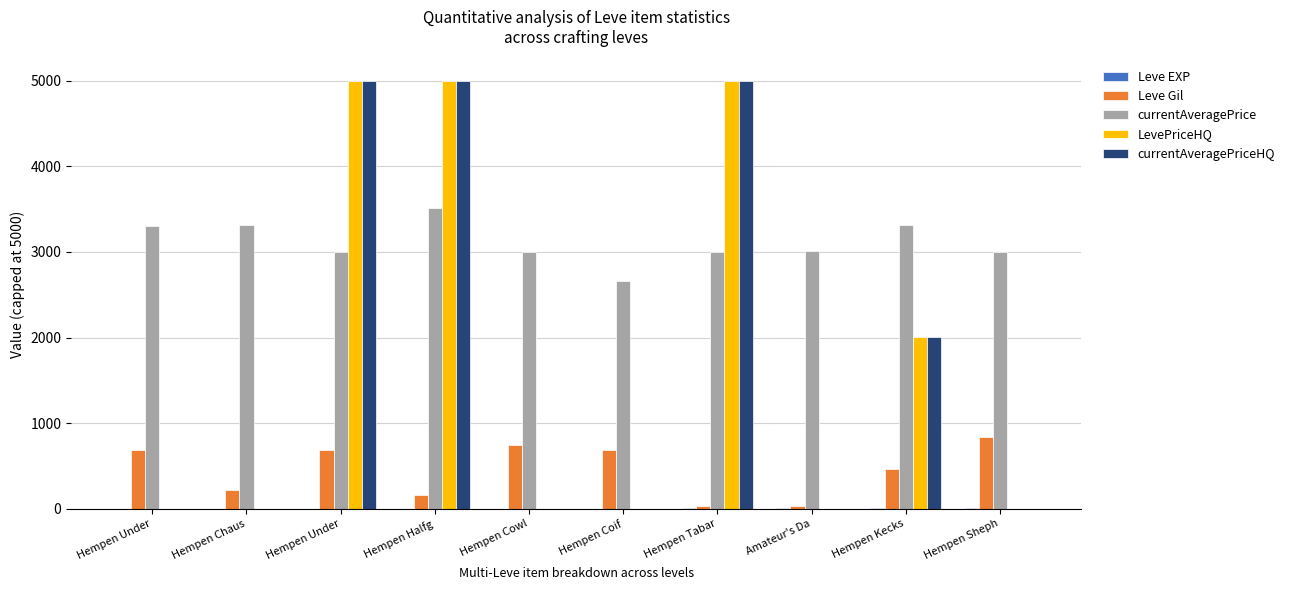

Is the value of currentAveragePrice at Hempen Under greater than the value of Leve Gil at Hempen Sheph?

Yes